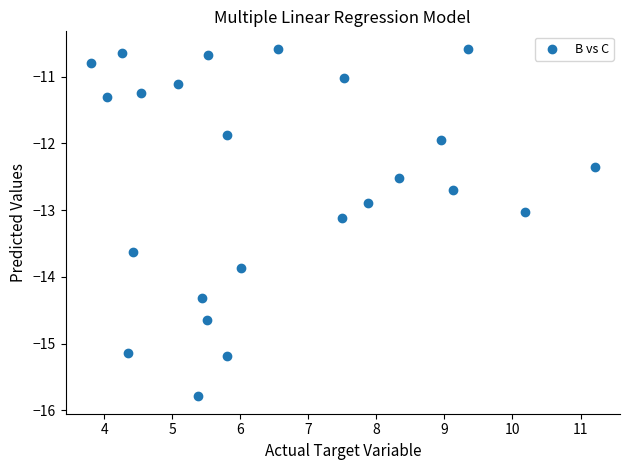

What is the range of X values (max minus min)?

7.4